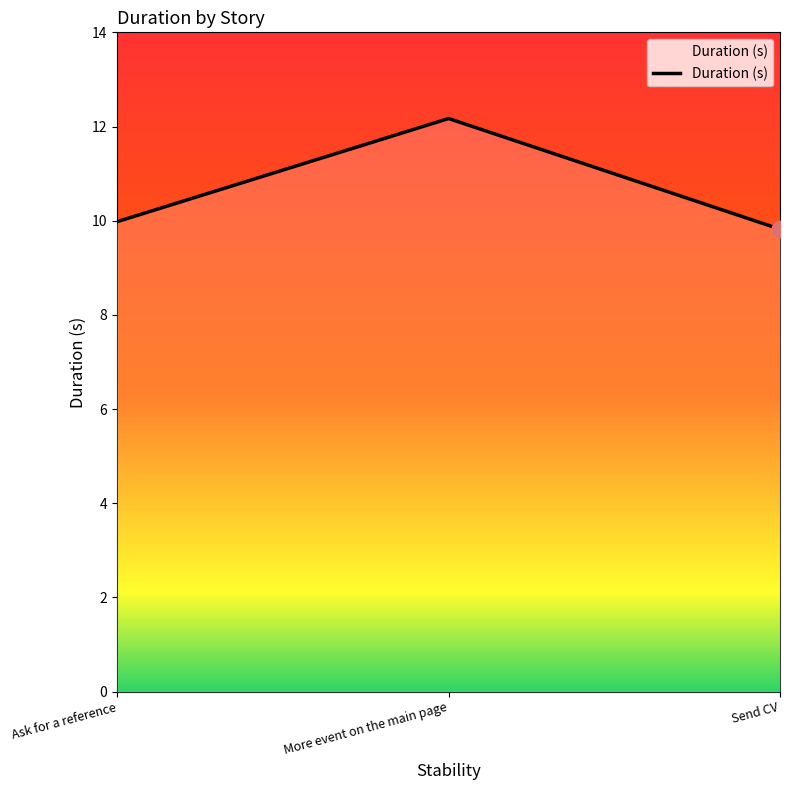

Approximately how many times larger is the value at Send CV compared to More event on the main page?

0.8